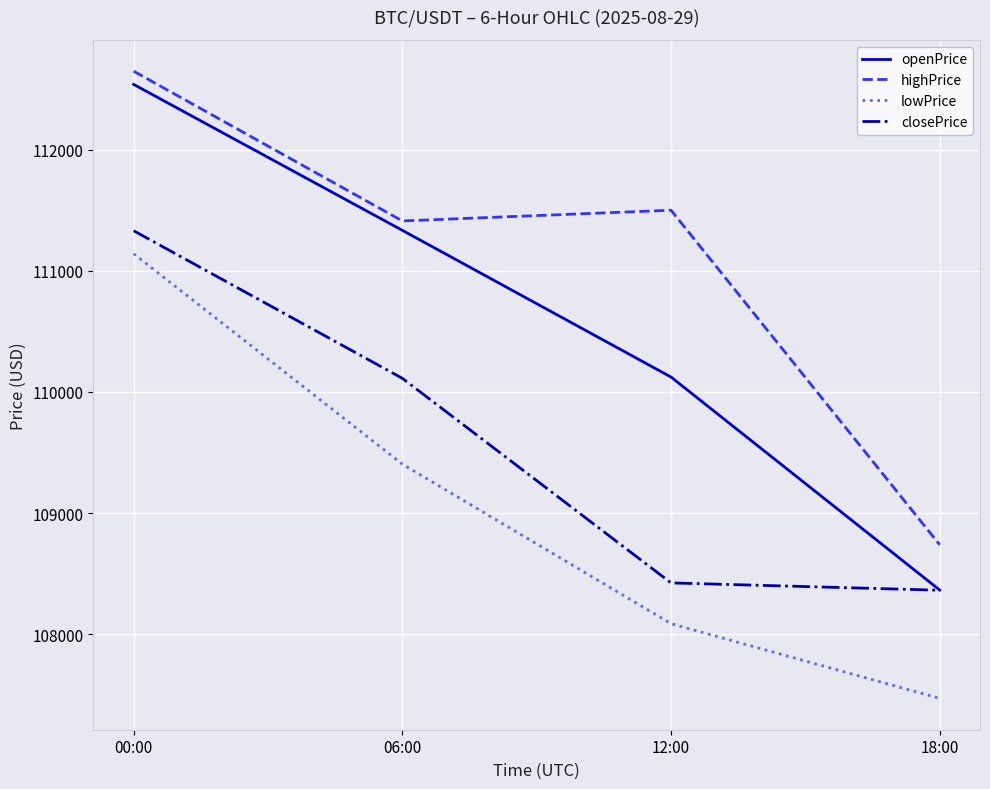

True or false: highPrice and closePrice cross at least once.

False